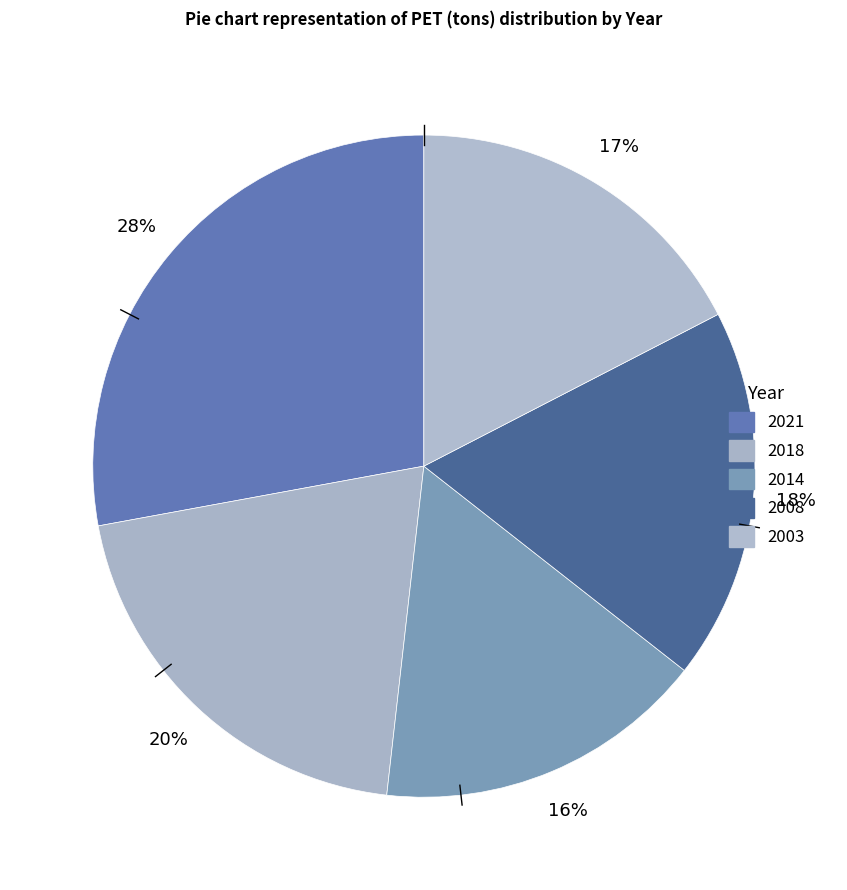

How many slices are in this pie chart?

5